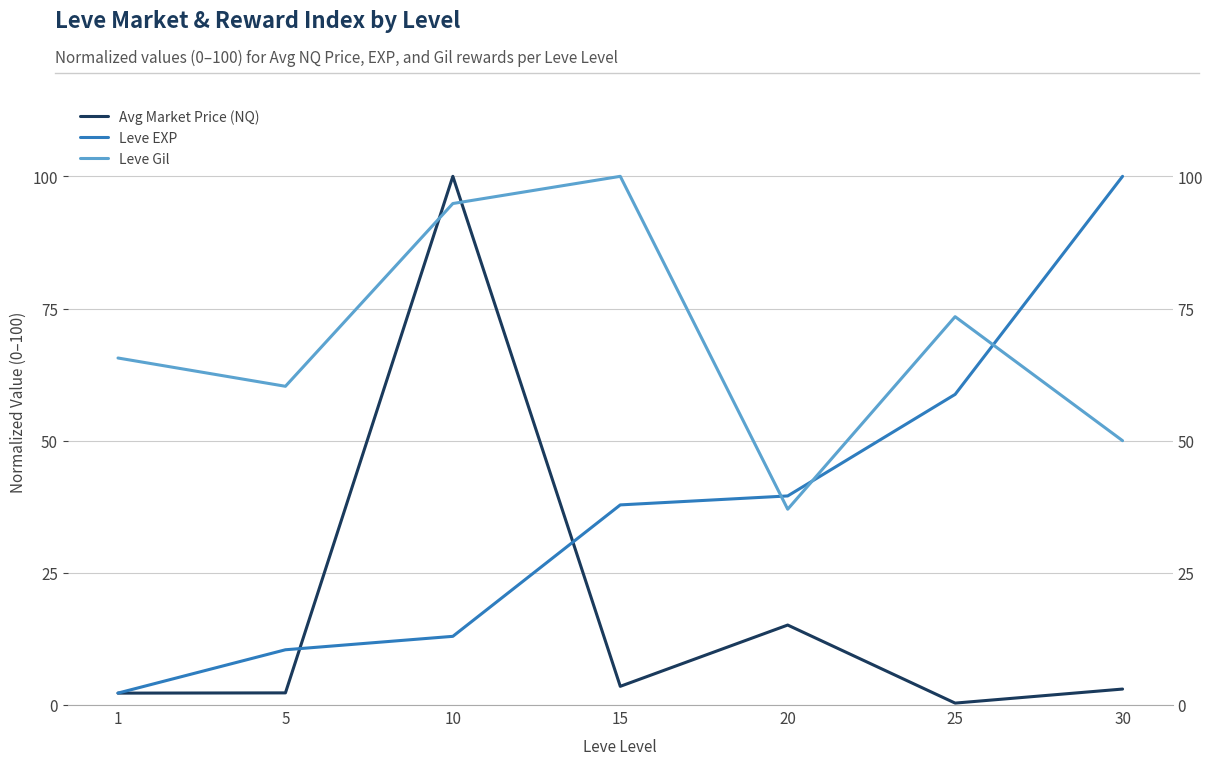

Is the value of Leve Gil at 25 greater than the value of Leve EXP at 15?

Yes